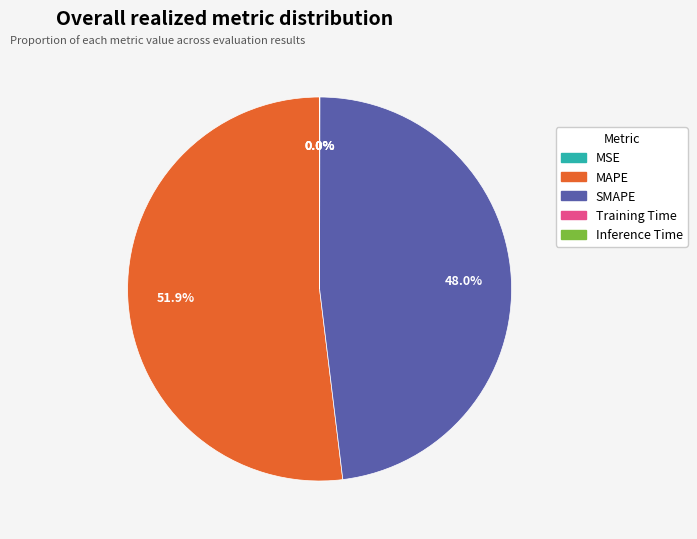

Which slice represents more than half of the pie?

MAPE